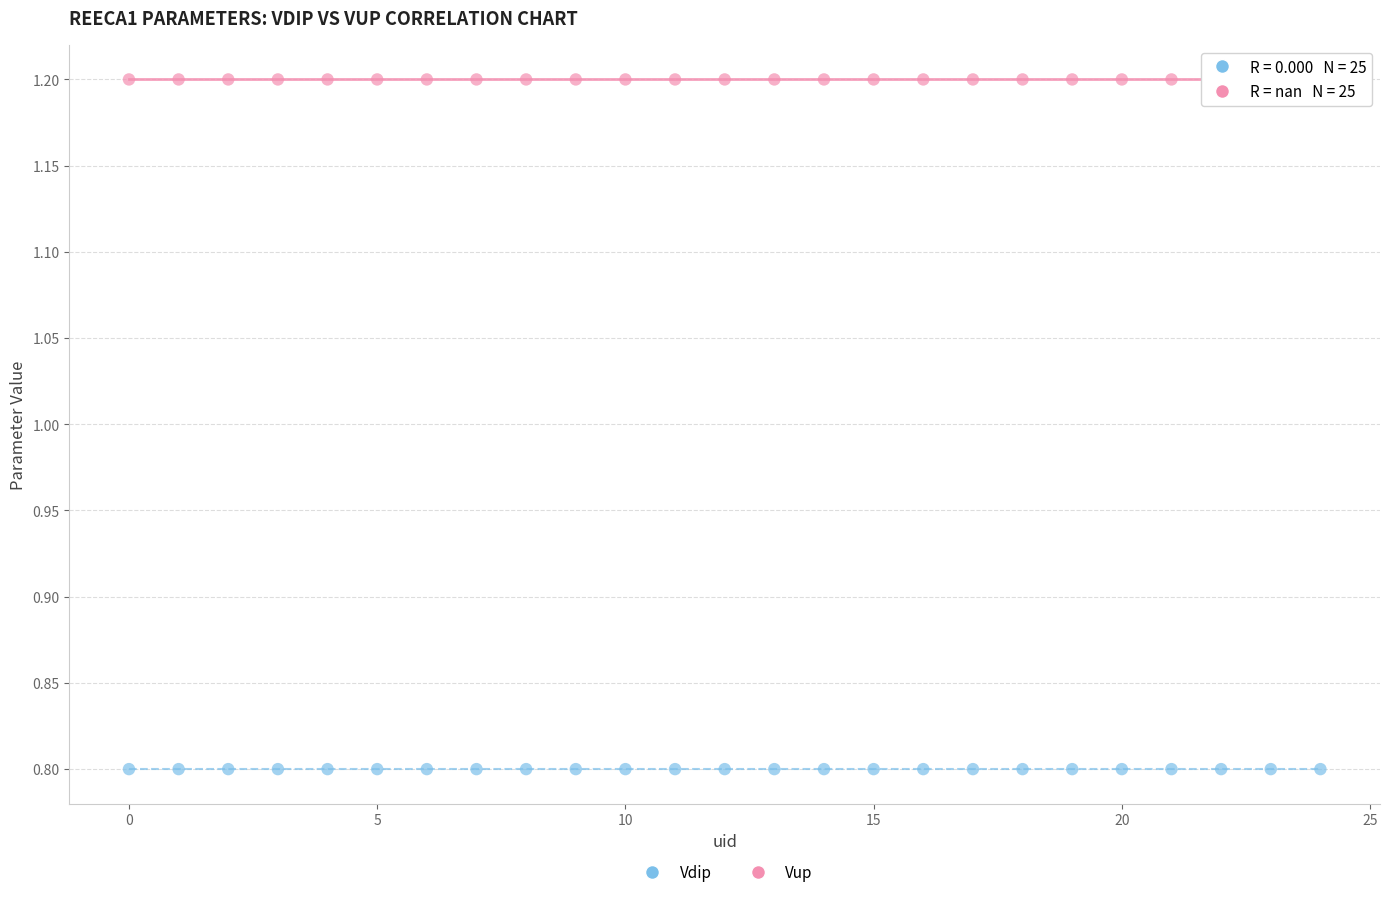

Which series contains the lowest Y value?

Vdip